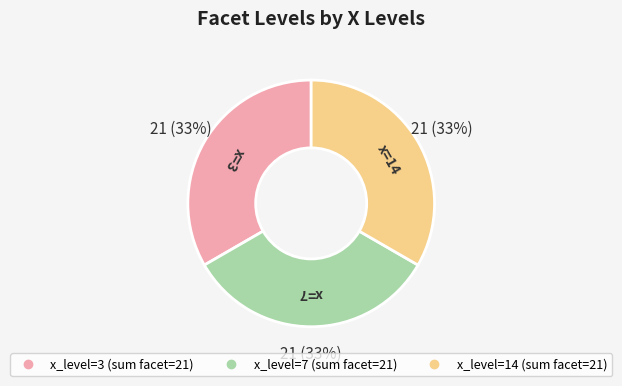

Count the number of slices in the pie.

3